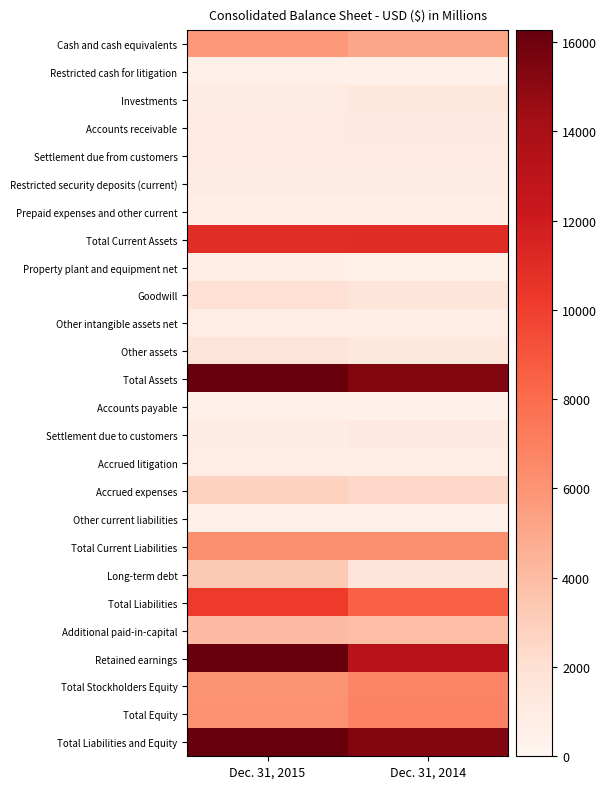

Which series has the largest total across all categories?

Total Assets